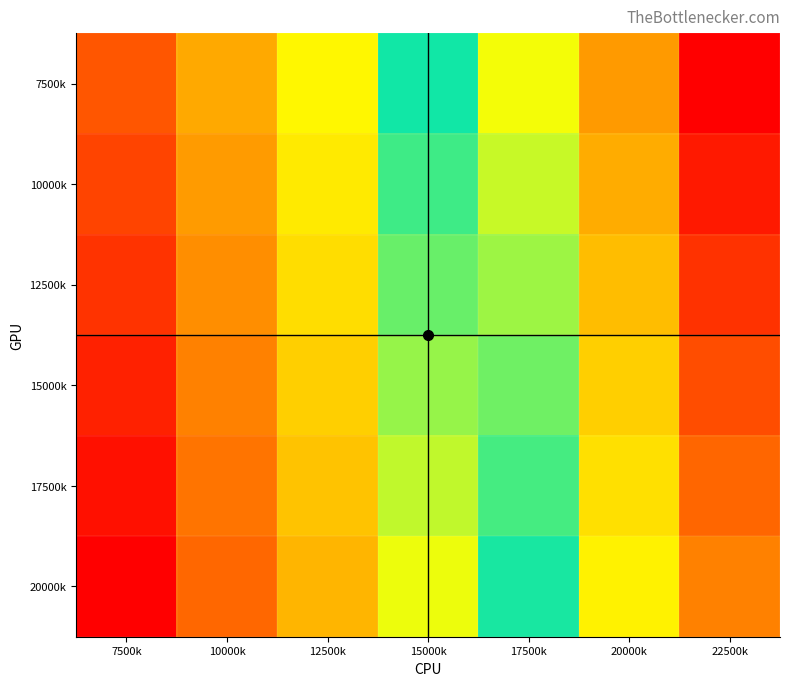

Count the number of data series in this chart.

6